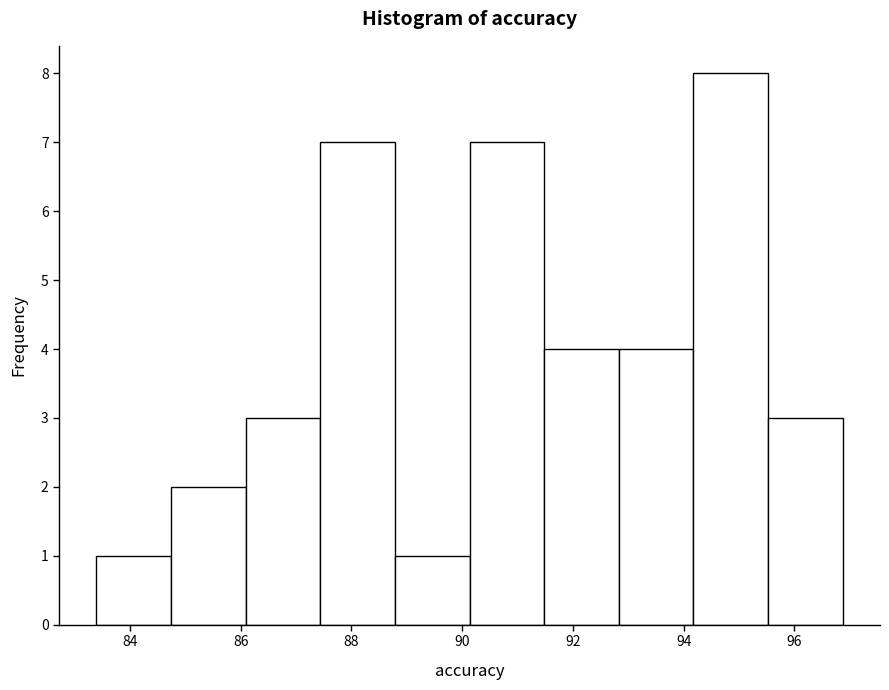

What is the height of the bar covering 94.2 to 95.6 on the x-axis? Neither the bar edges nor the heights are printed on the chart, so give them approximately, as read against the axes.

8